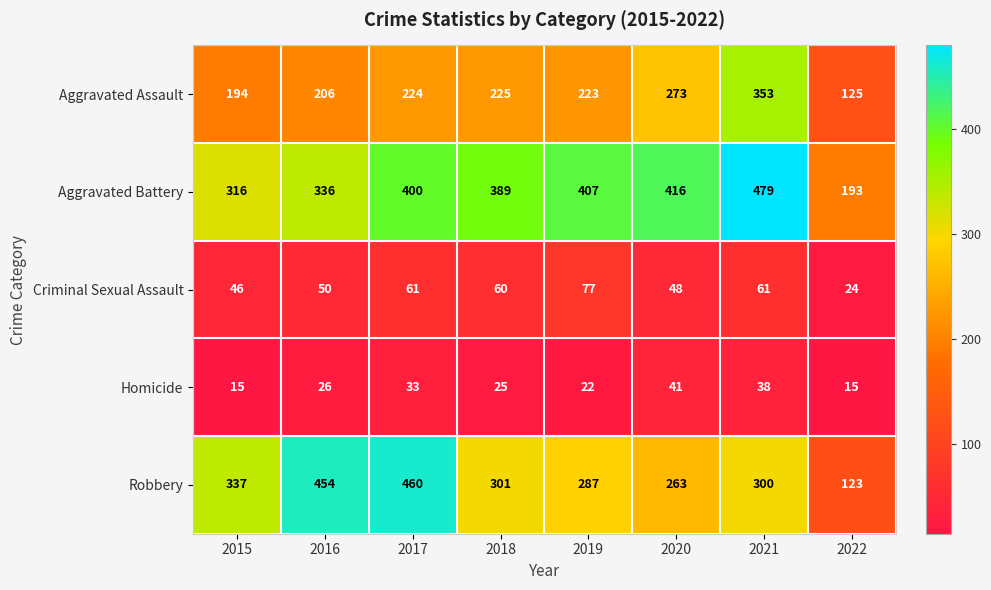

Which series has the largest range (max minus min)?

Robbery